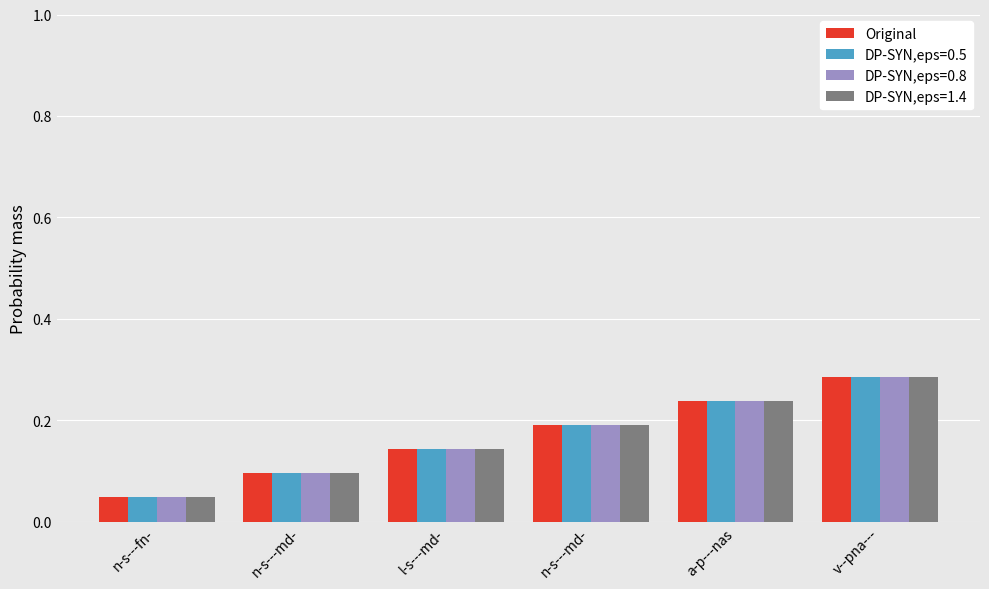

Are the bars grouped side by side (vs. stacked)?

Yes